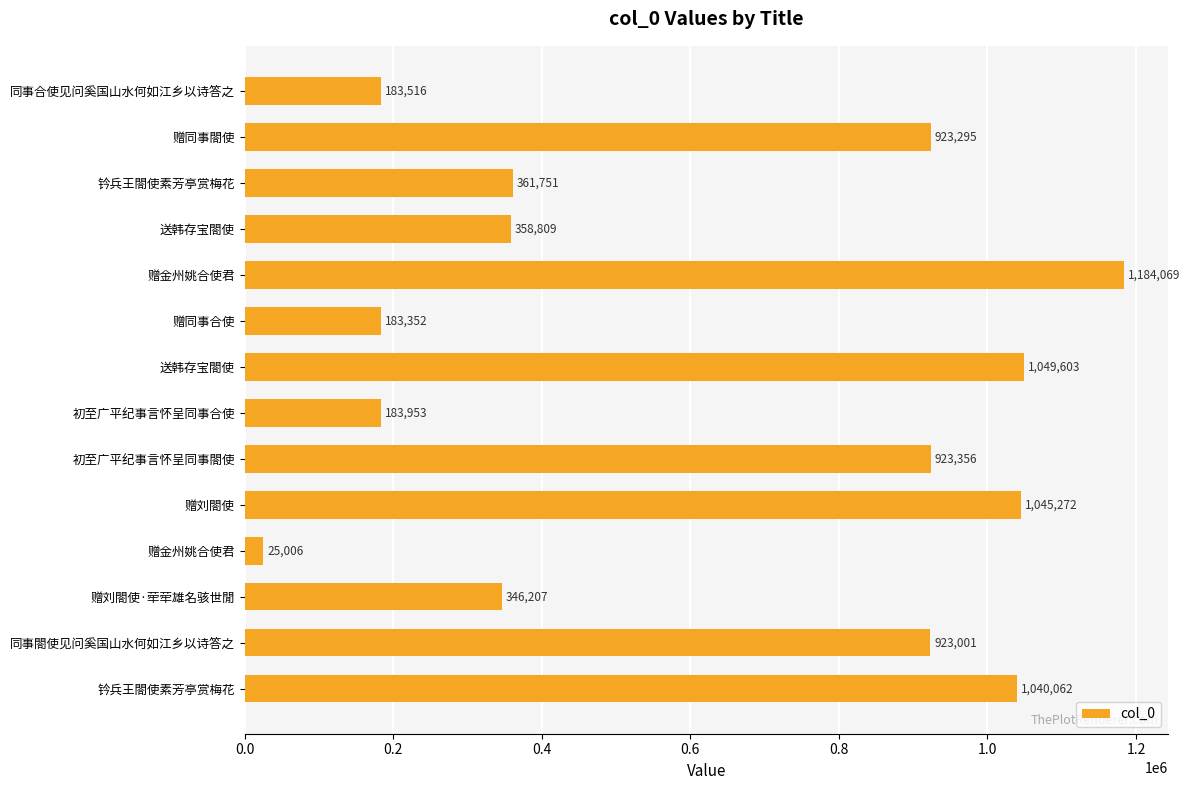

Count the number of categories in the chart.

14